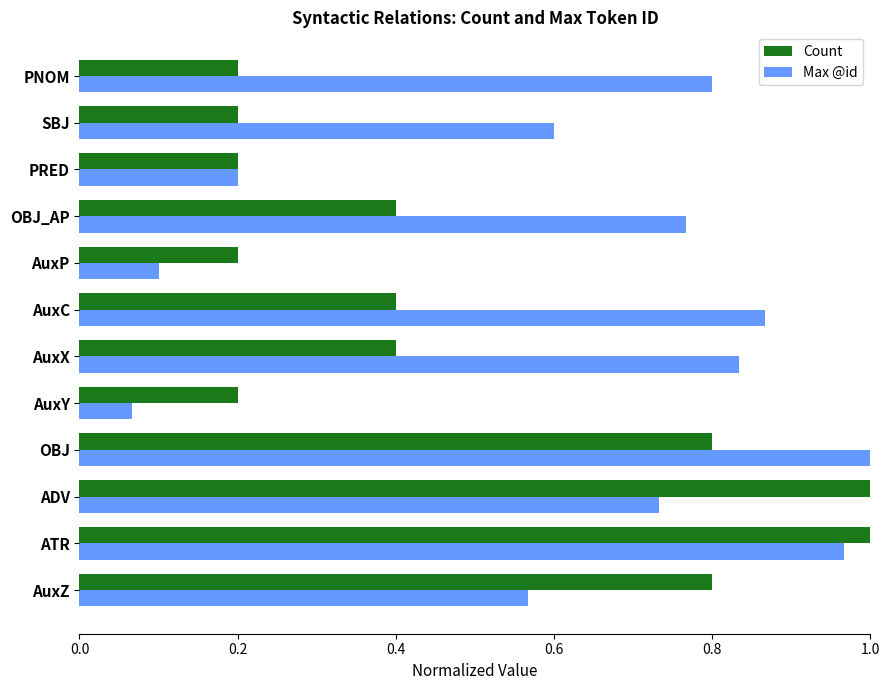

Rank the series by their average value, from lowest to highest.

Count, Max @id